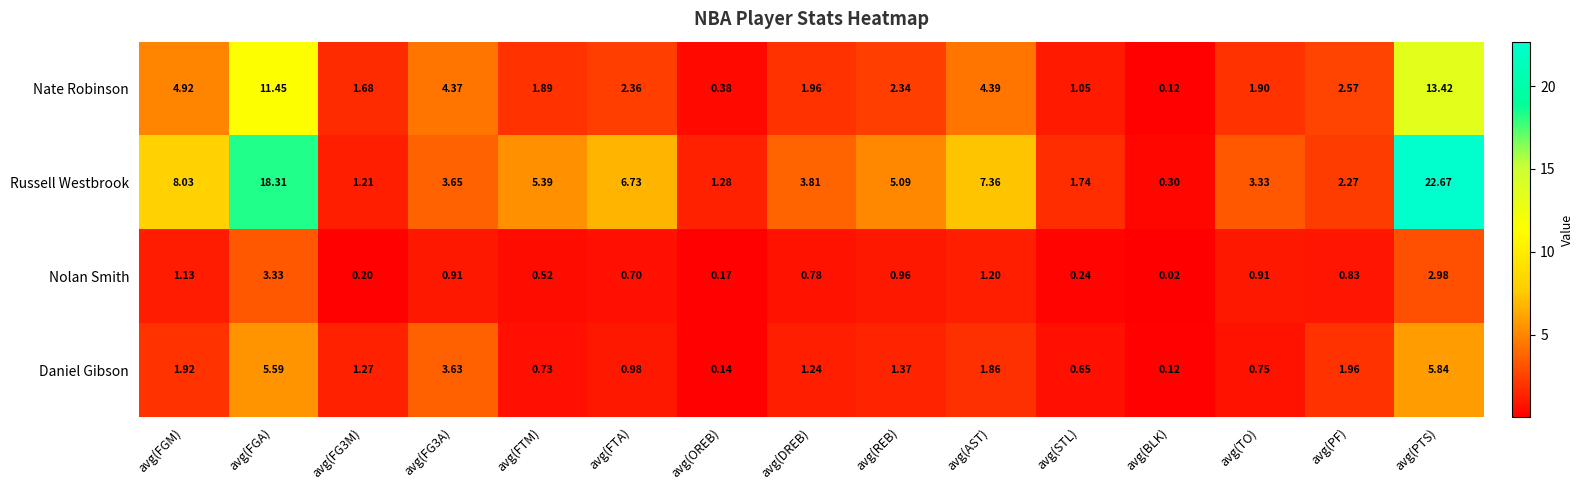

Where is Nate Robinson nearest to the value 6?

avg(FGM)